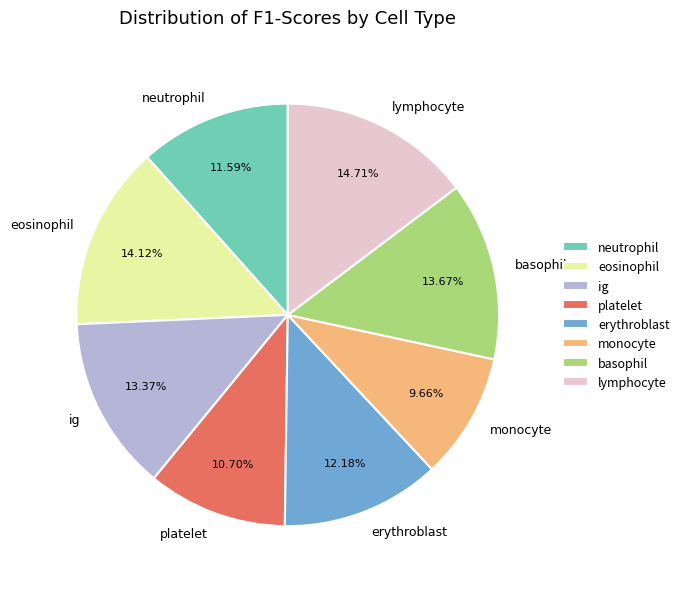

Count the number of slices in the pie.

8